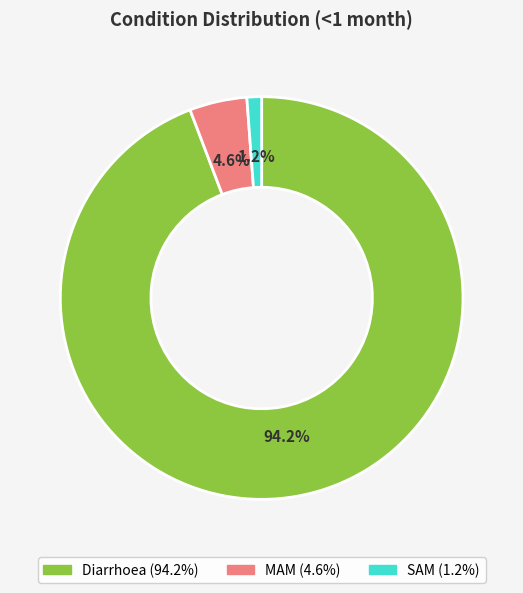

To the nearest percent, what is the difference between the largest and smallest slice percentages?

93%